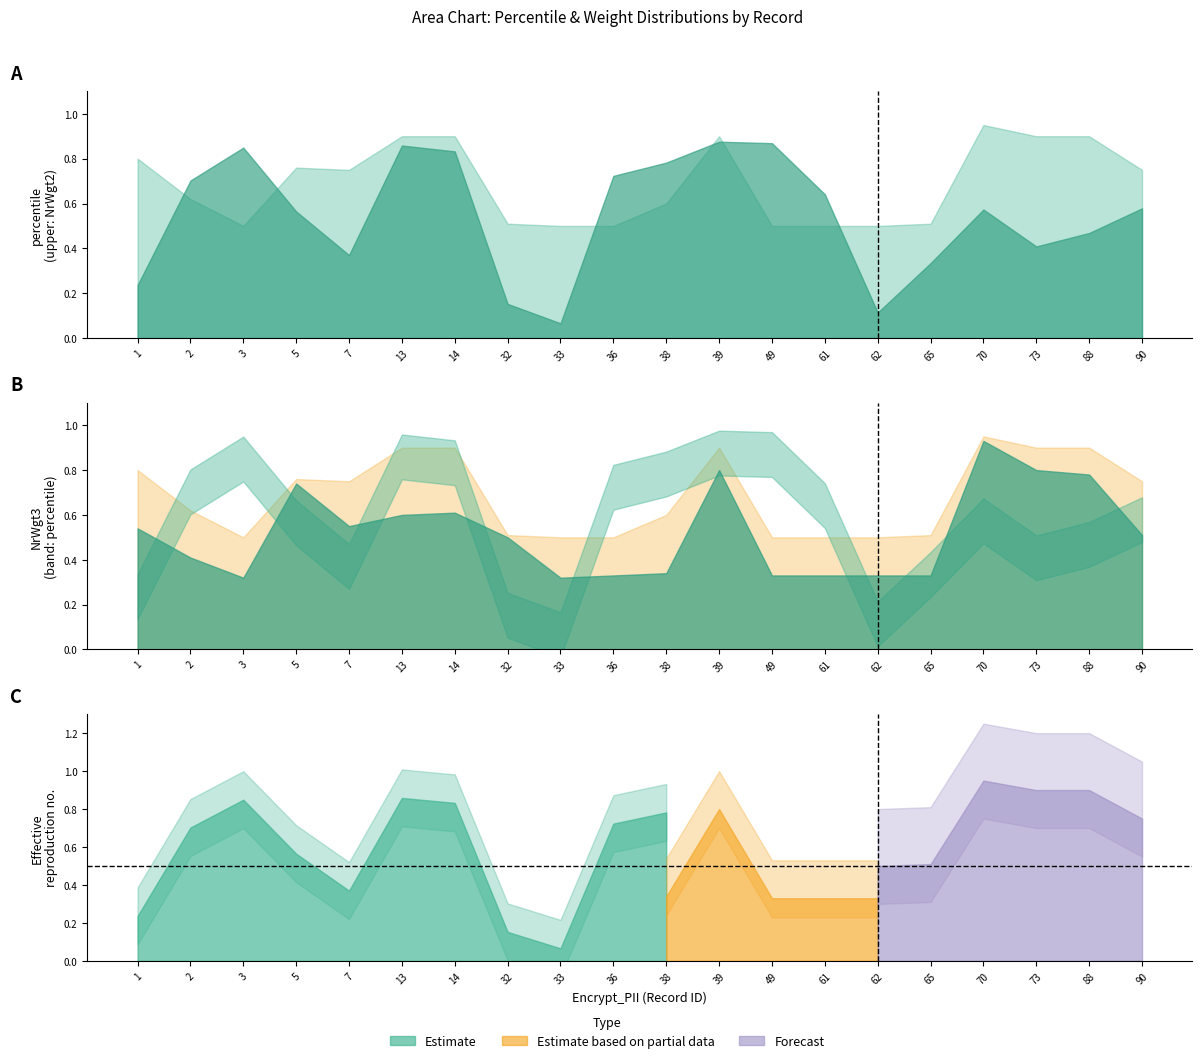

Reading left to right, transcribe all the data shown in this chart.

percentile: 0.2	0.7	0.8	0.6	0.4	0.9	0.8	0.2	0.1	0.7	0.8	0.9	0.9	0.6	0.1	0.3	0.6	0.4	0.5	0.6
NrWgt2: 0.8	0.6	0.5	0.8	0.8	0.9	0.9	0.5	0.5	0.5	0.6	0.9	0.5	0.5	0.5	0.5	0.9	0.9	0.9	0.8
NrWgt3: 0.5	0.4	0.3	0.7	0.6	0.6	0.6	0.5	0.3	0.3	0.3	0.8	0.3	0.3	0.3	0.3	0.9	0.8	0.8	0.5